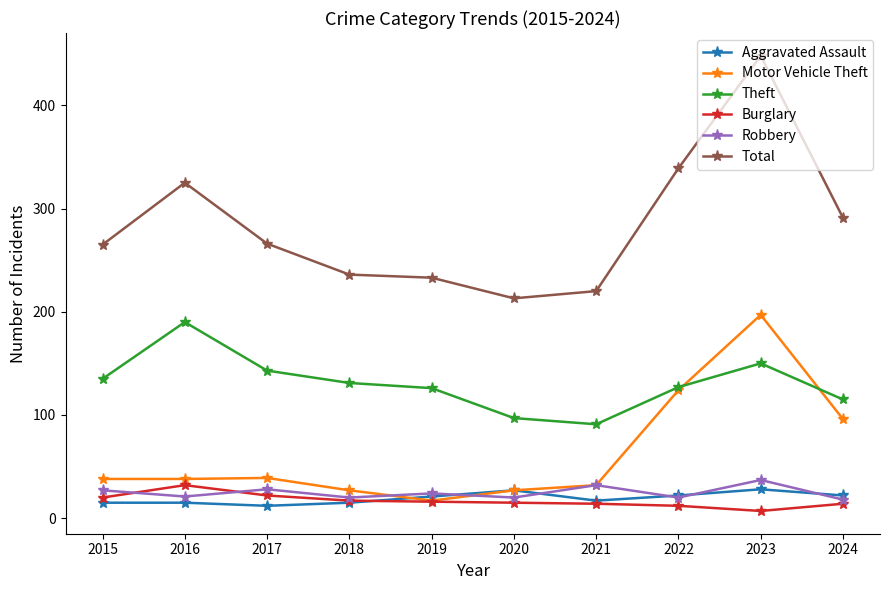

True or false: Theft has more than 1 interior local peaks.

True